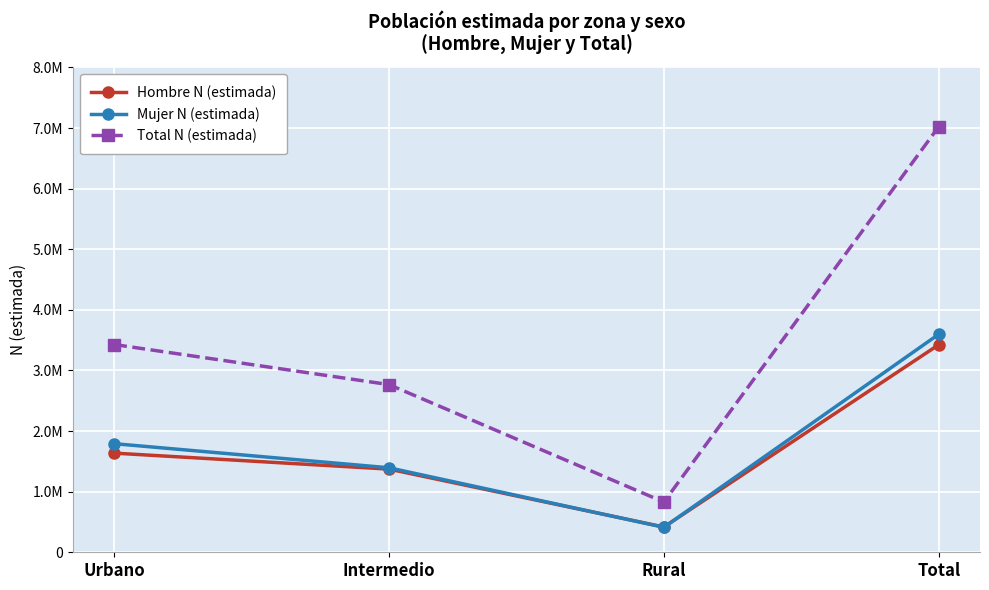

True or false: Total N (estimada) and Mujer N (estimada) intersect in this chart.

False